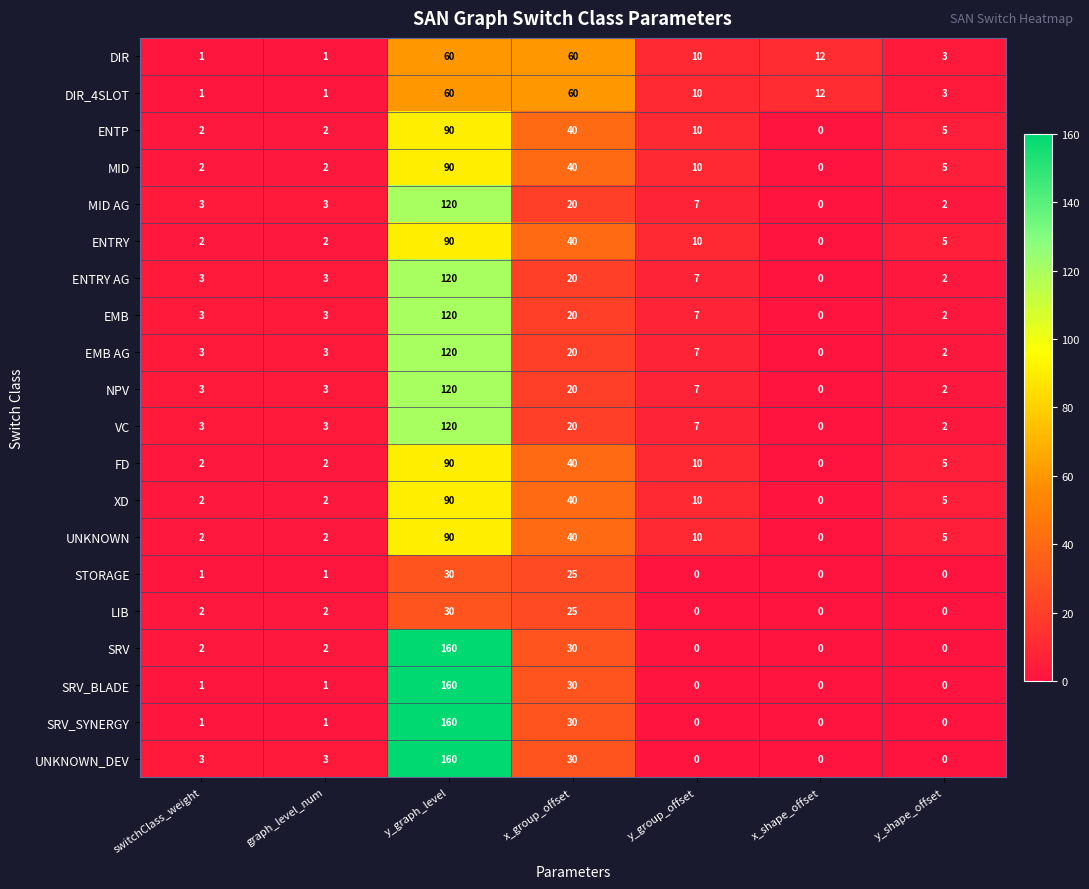

The value of SRV_SYNERGY at y_shape_offset is 0. True or false?

True